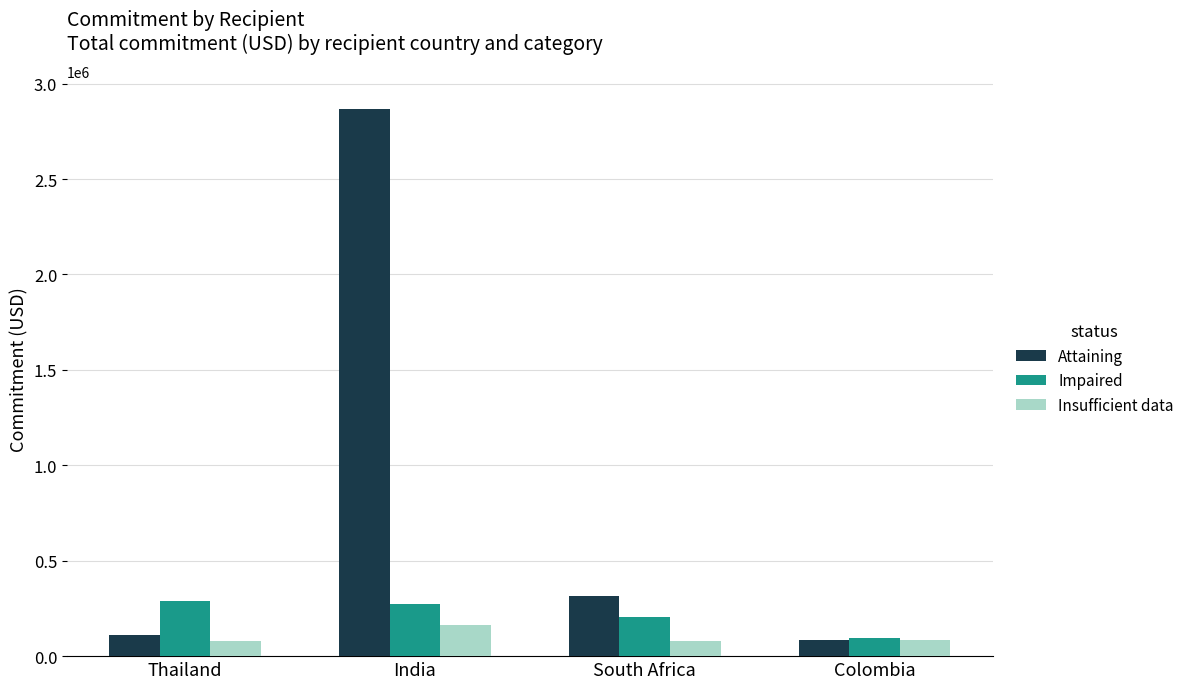

What value does the Insufficient data series have at Thailand?

78421